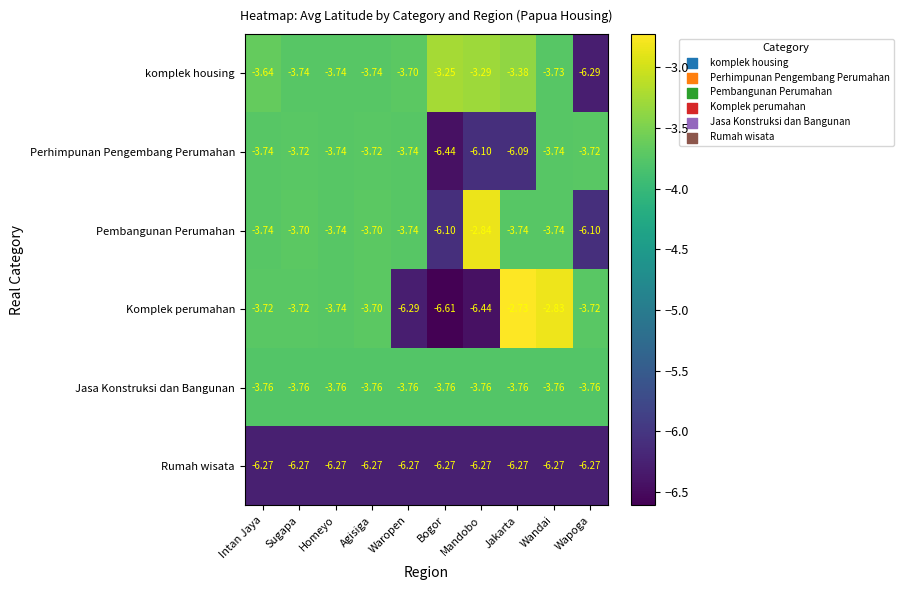

Which category has the lowest value in the Komplek perumahan series?

Bogor